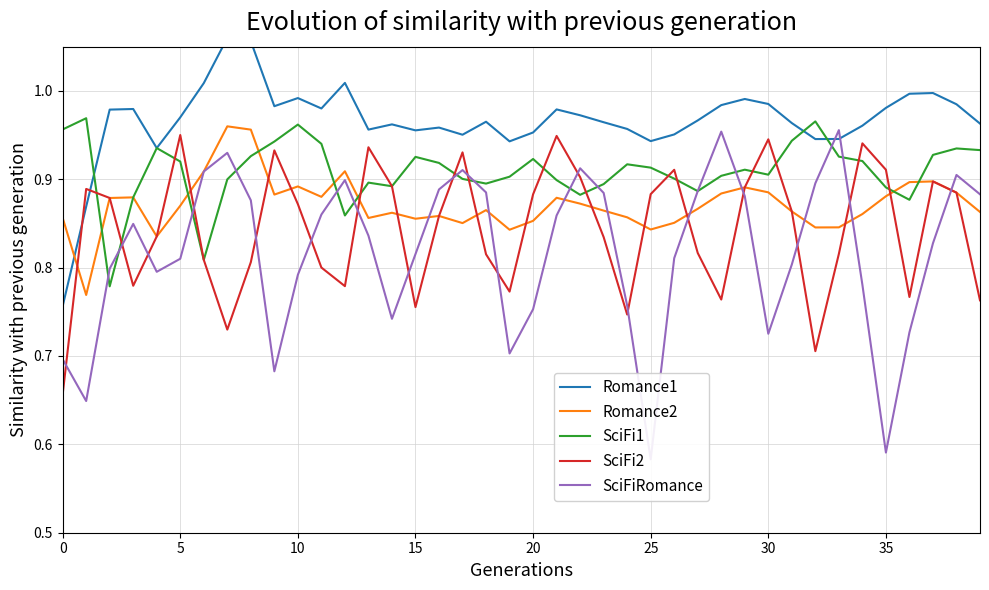

How many categories are shown in the chart?

40